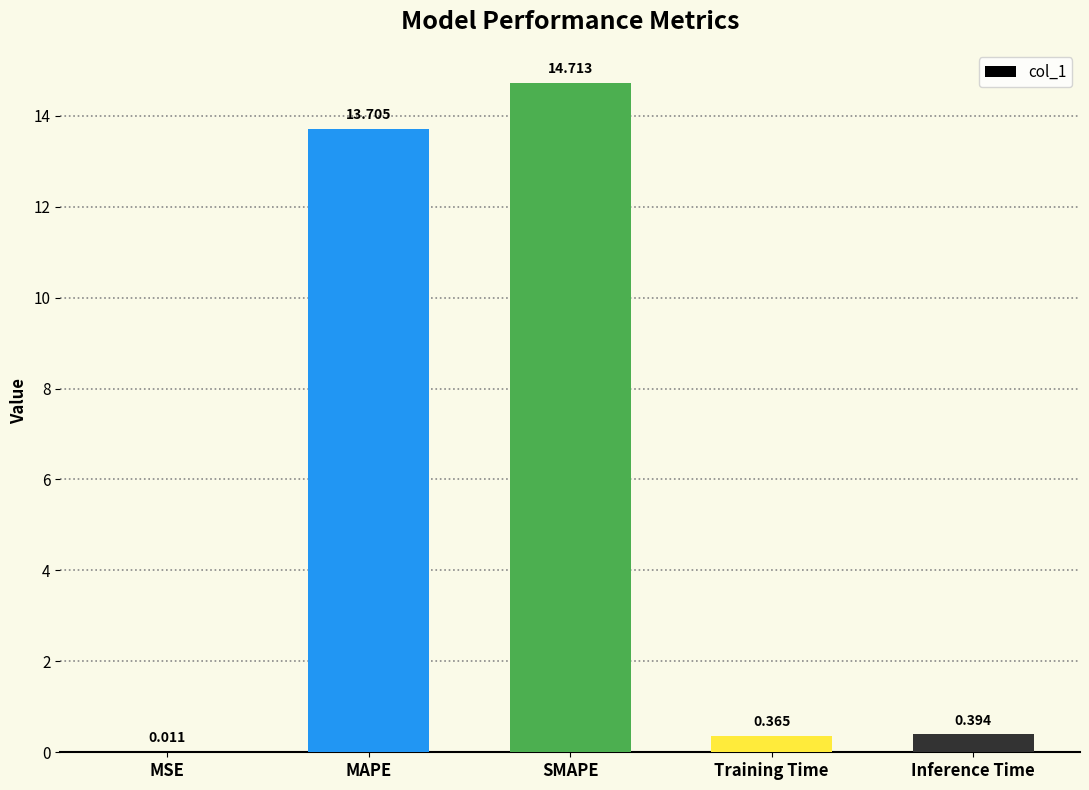

Which label corresponds to the largest value in the chart?

SMAPE